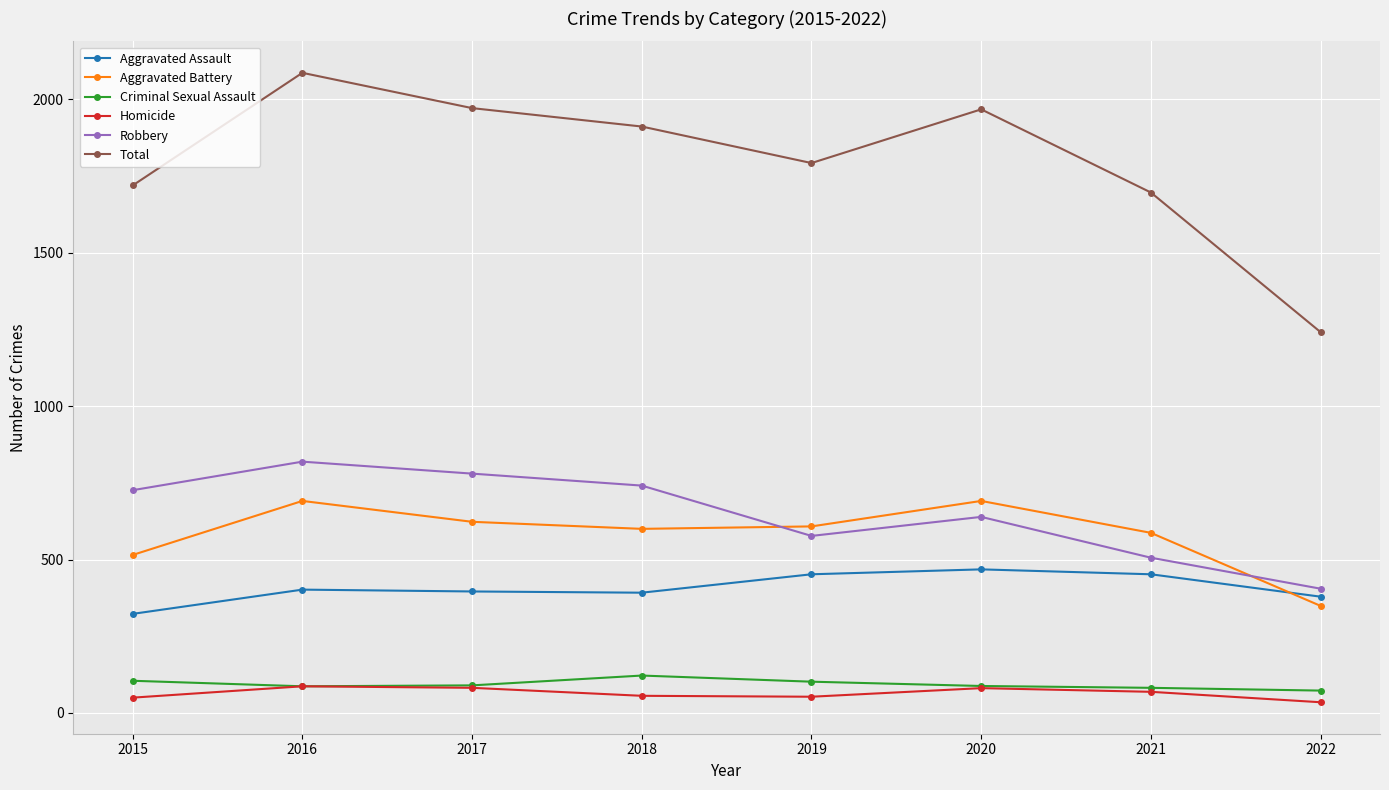

What is the maximum value for Criminal Sexual Assault?

122